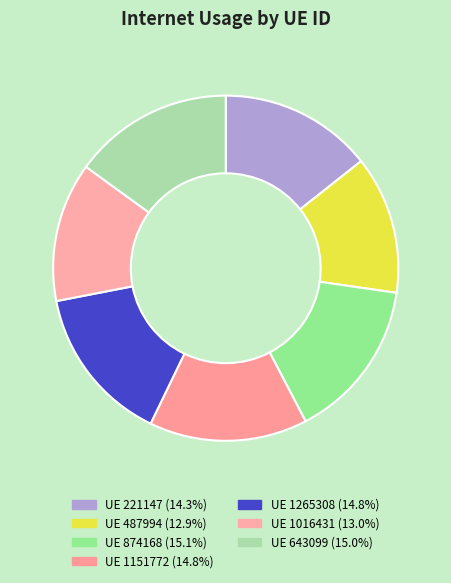

Is there any slice that represents more than half of the pie?

No